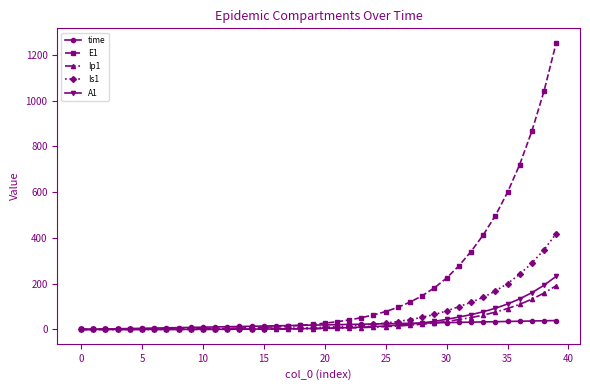

Which series has the largest total across all categories?

E1